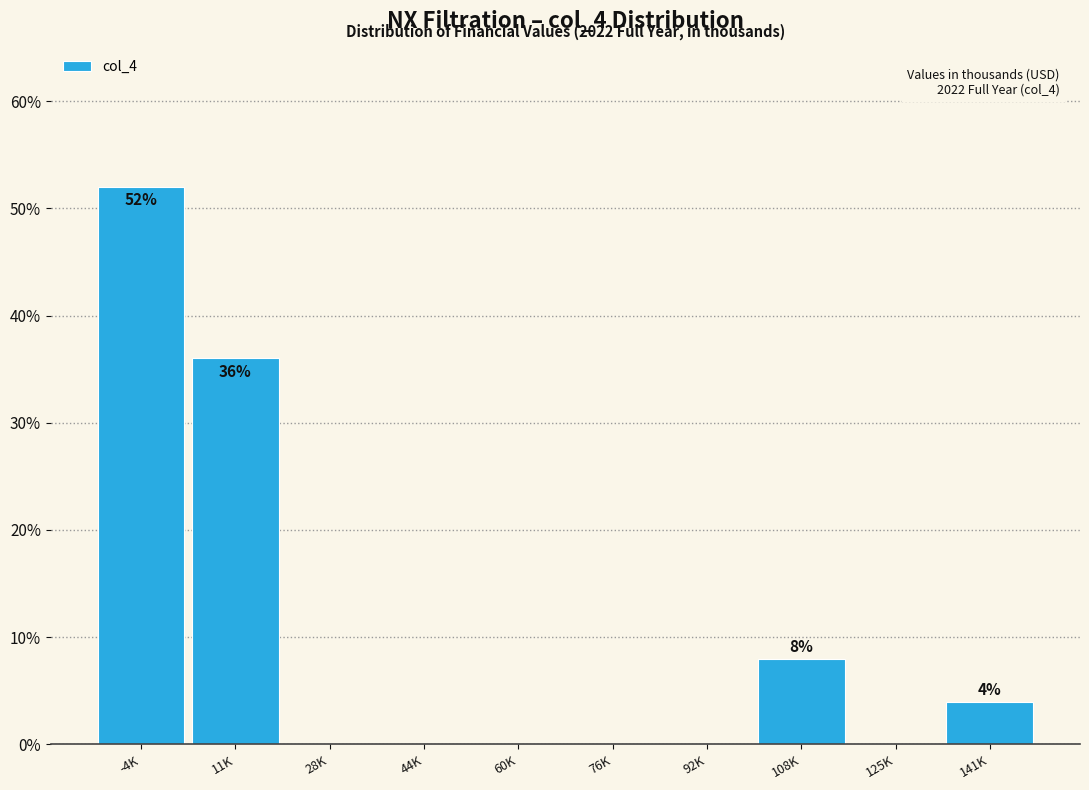

Reading left to right, what are all the values shown in this chart?

-4K=52	11K=36	28K=0	44K=0	60K=0	76K=0	92K=0	108K=8	125K=0	141K=4